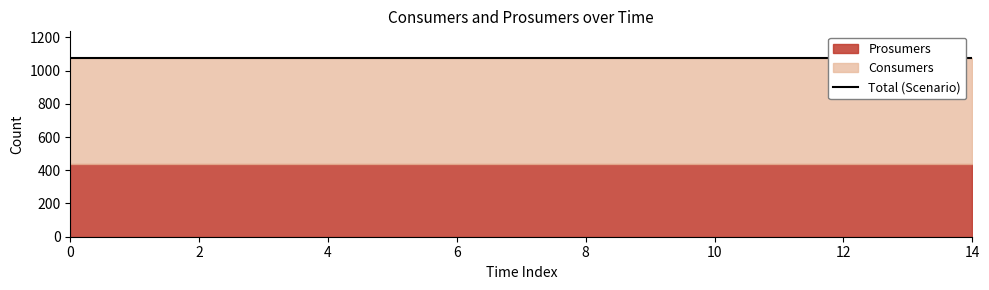

The value of Prosumers at 7 is 440. True or false?

True